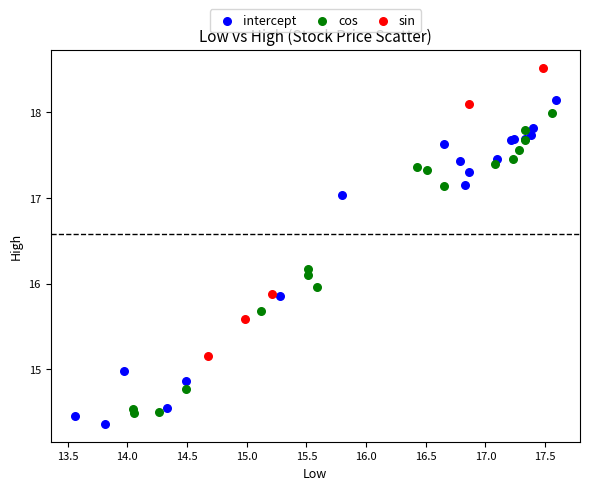

What are all the series names shown in the legend?

intercept, cos, sin